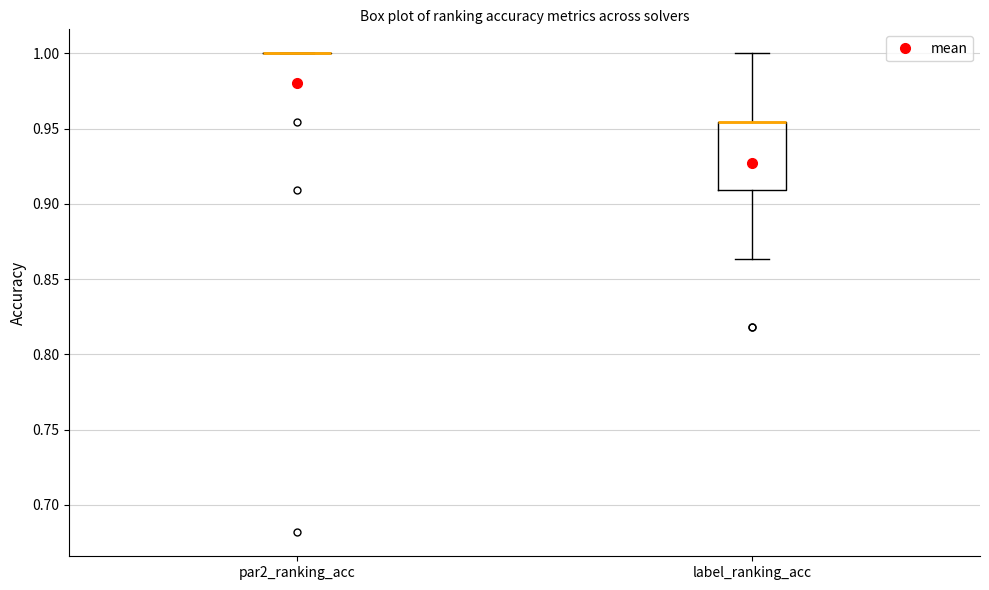

Reading left to right, read every box against the y-axis: the position of its median line, the range the box covers, and the ends of its whiskers. The values are not printed on the chart, so give them approximately, as read against the axis.

par2_ranking_acc: box collapsed to a line at 1.000, whiskers 1.000 to 1.000
label_ranking_acc: median 0.955 (drawn on the box's upper edge), box 0.910 to 0.955, whiskers 0.865 to 1.000